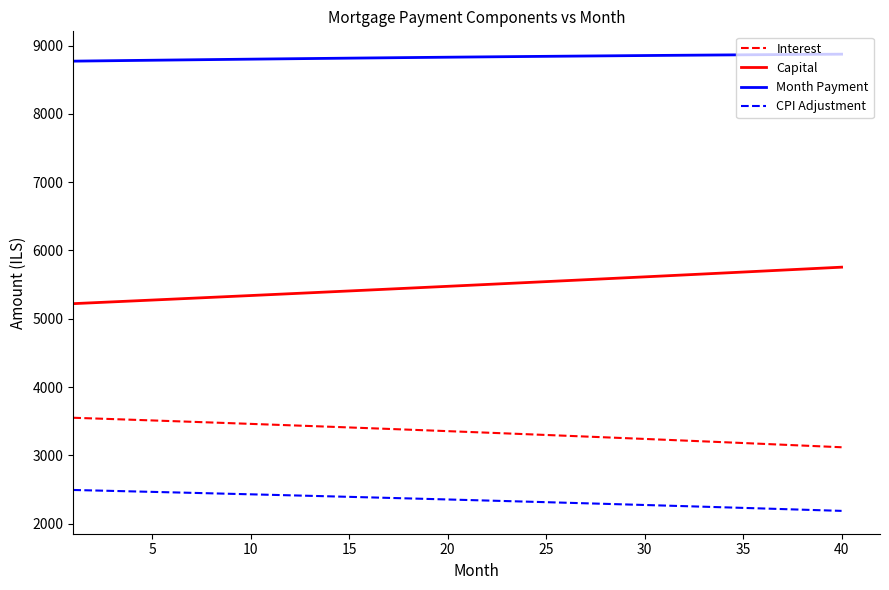

True or false: Month Payment and CPI Adjustment intersect in this chart.

False